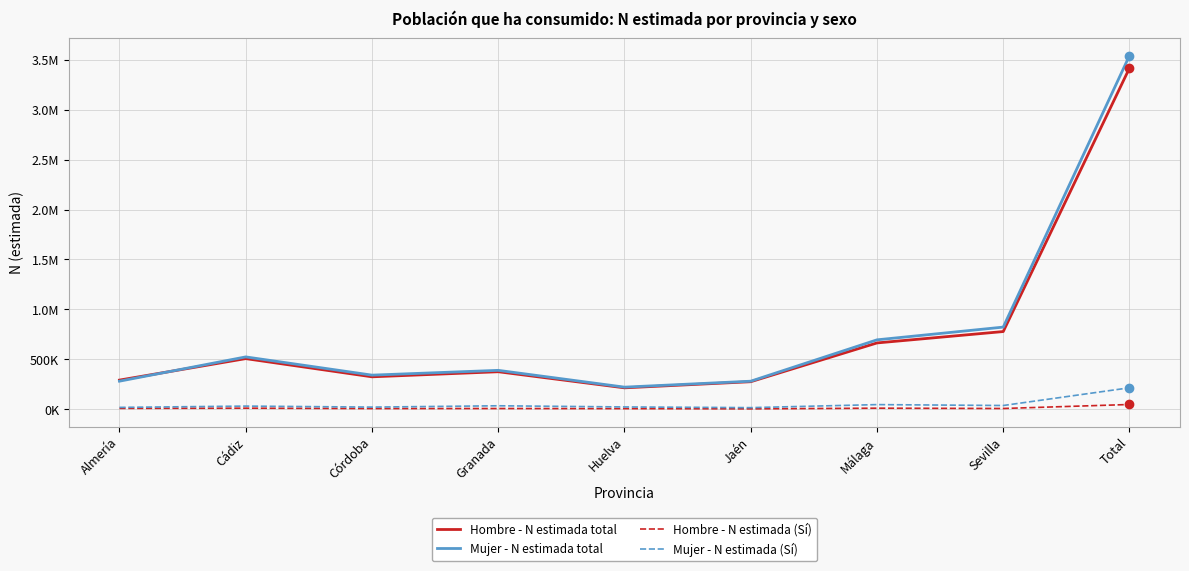

Is this an area chart (filled region under the line)?

No